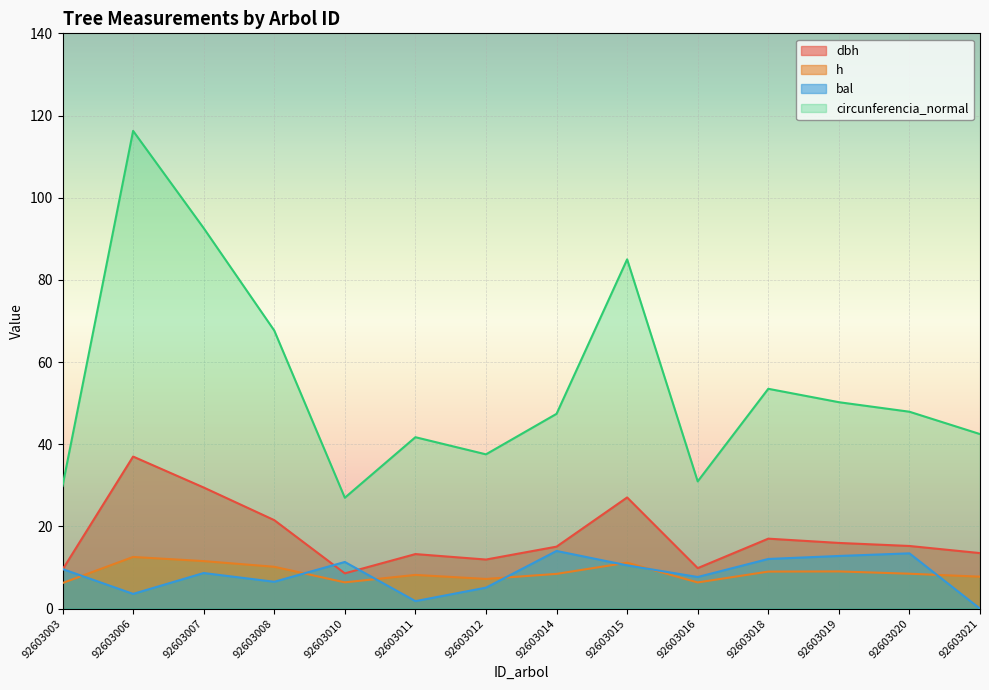

How many interior local peaks does the bal series have?

4